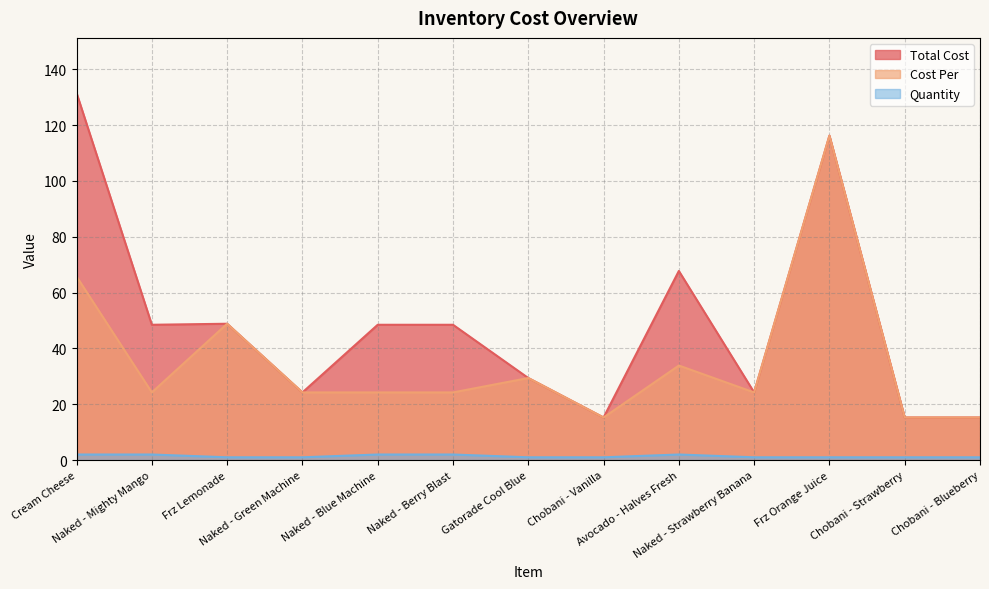

Which series has the largest total across all categories?

Total Cost